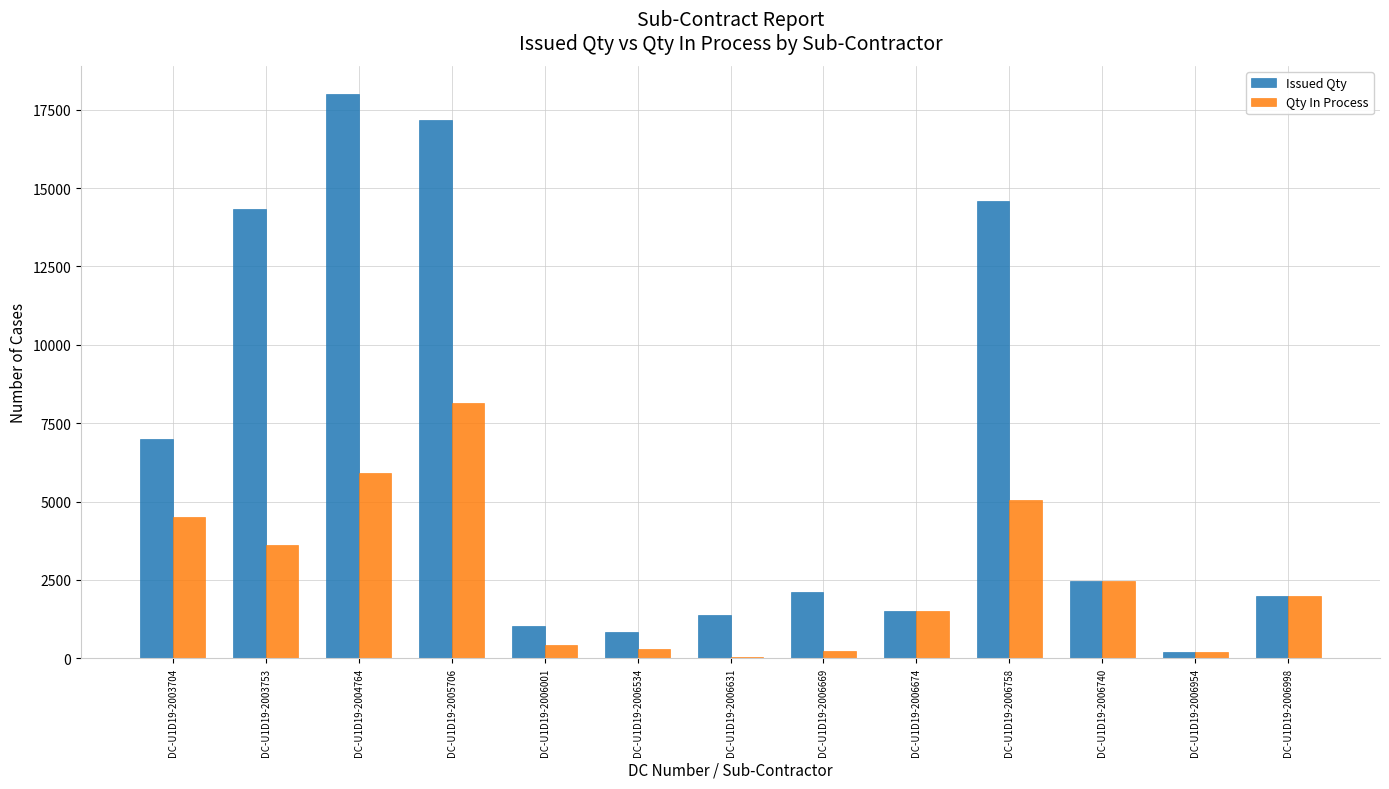

Are the bars horizontal?

No